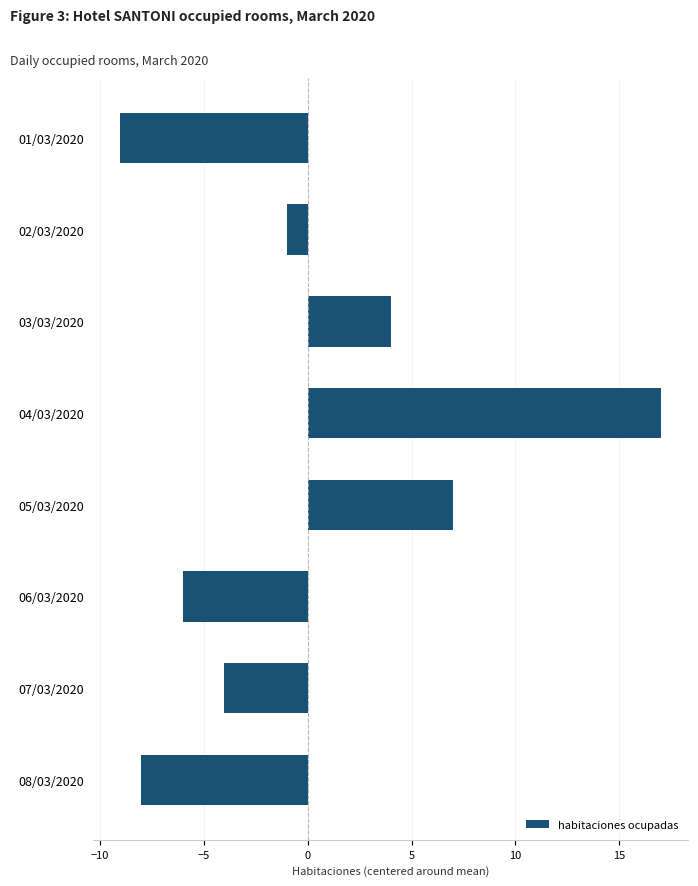

What is the label of the 7th bar from the bottom?

02/03/2020